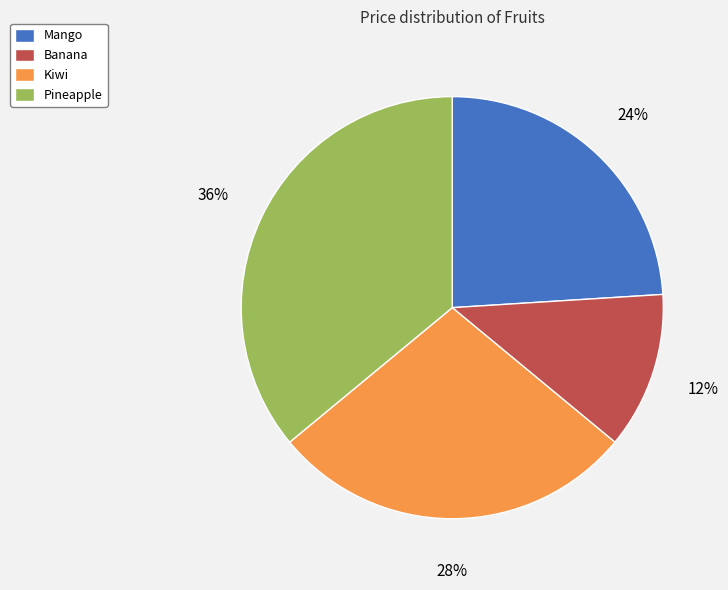

The Pineapple slice represents 36% of the pie. True or false?

True